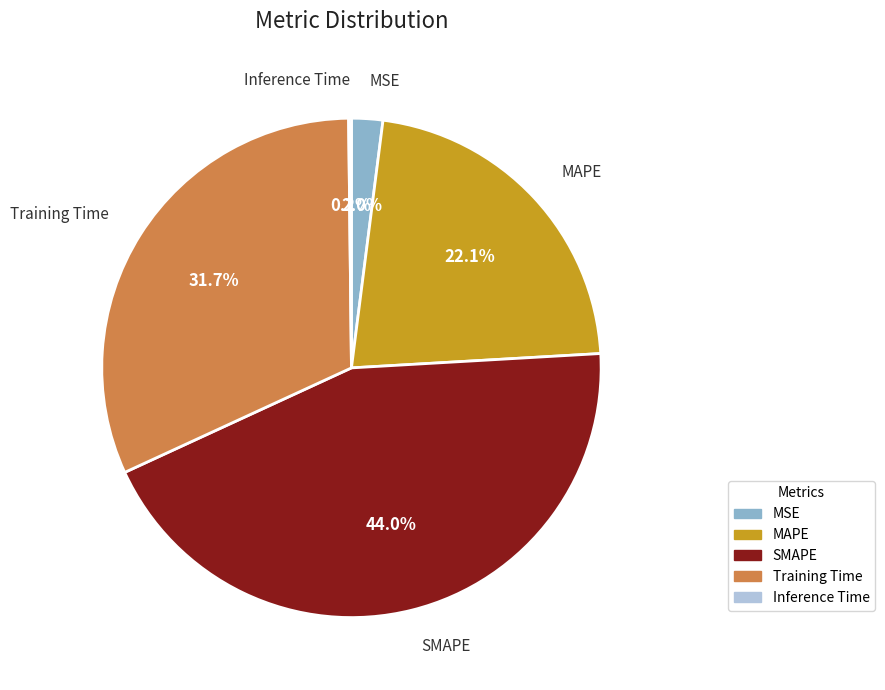

Is there a majority slice in this chart?

No